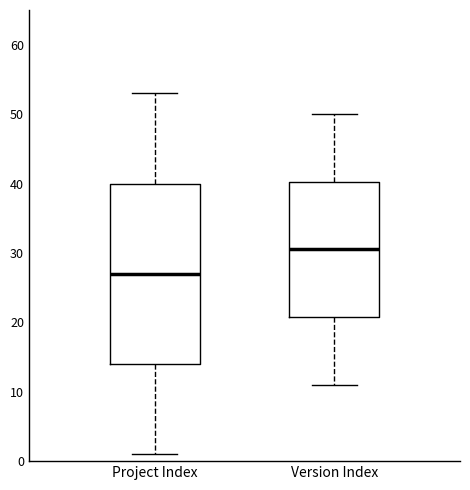

Comparing the boxes themselves (not the whiskers), which one is the tallest?

Project Index